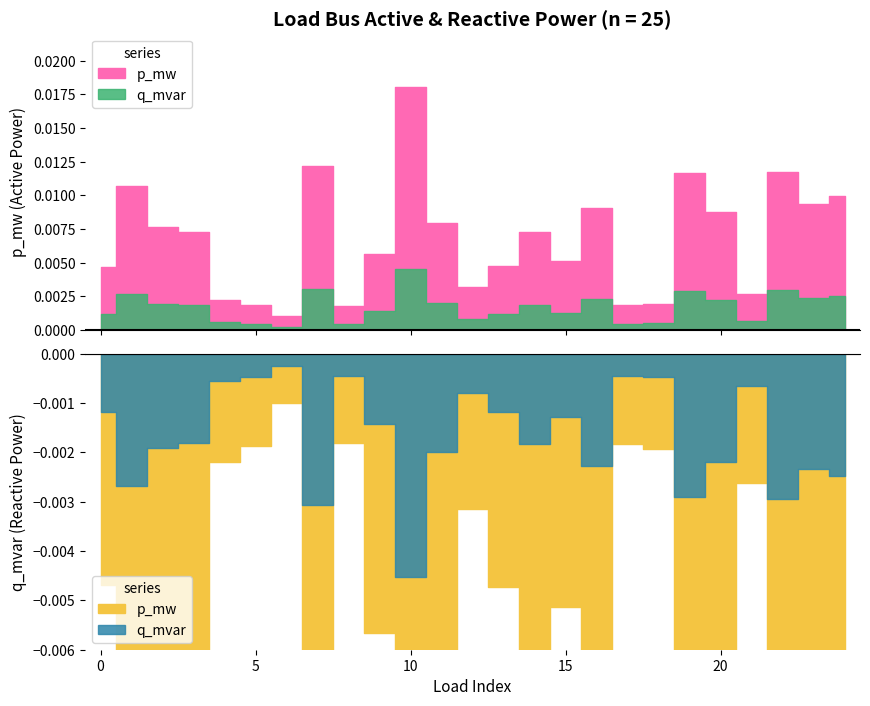

True or false: p_mw has more than 2 interior local peaks.

True